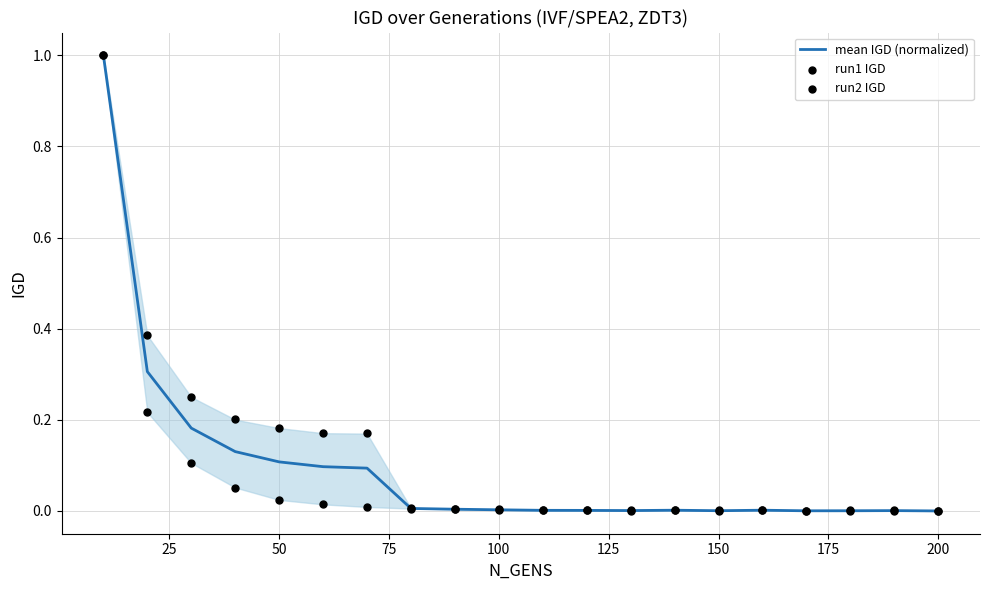

Which series reaches the minimum Y coordinate?

mean IGD (normalized)